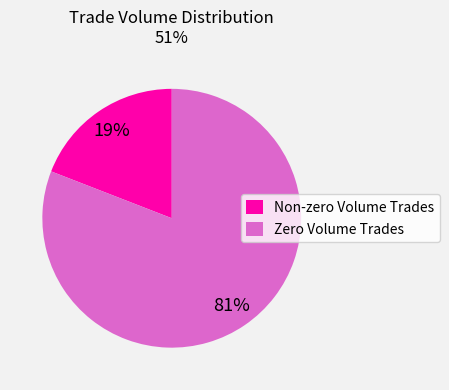

Count the number of slices in the pie.

2